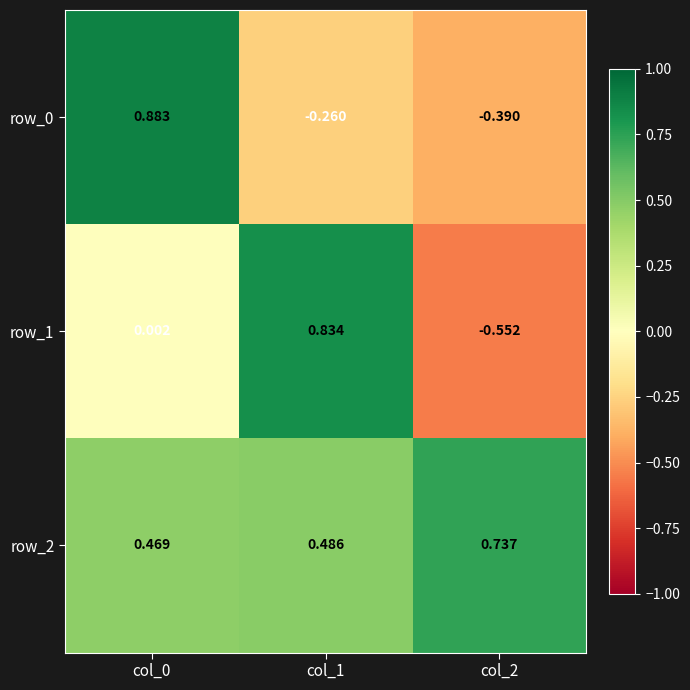

What is the sum of all row_1 values?

0.3